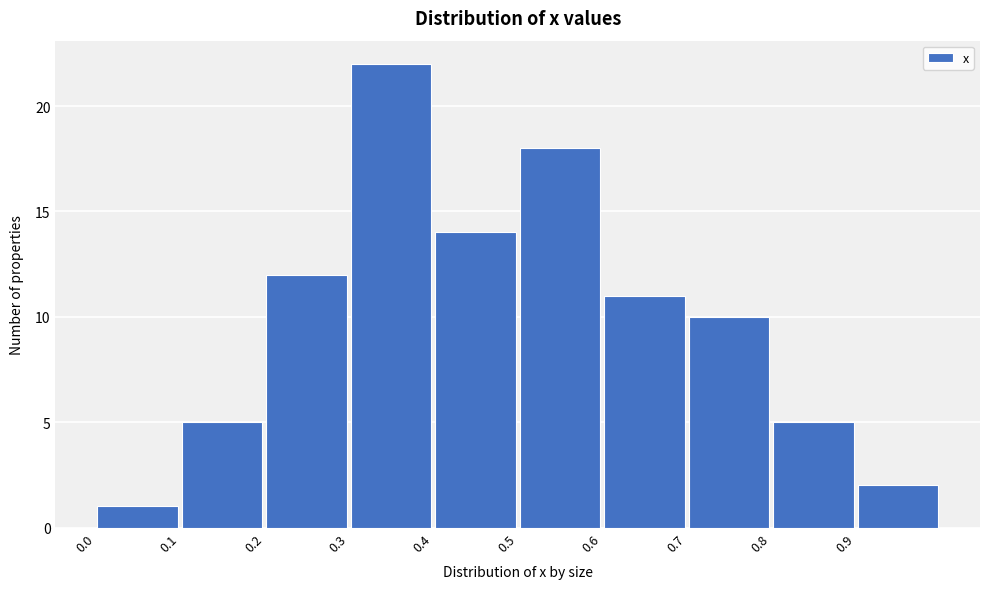

Reading left to right, list every bar in this chart as the range it spans on the x-axis followed by its height. The values are not printed on the chart, so give them approximately, as read against the axis.

0.0 to 0.1: 1
0.1 to 0.2: 5
0.2 to 0.3: 12
0.3 to 0.4: 22
0.4 to 0.5: 14
0.5 to 0.6: 18
0.6 to 0.7: 11
0.7 to 0.8: 10
0.8 to 0.9: 5
0.9 to 1.0: 2